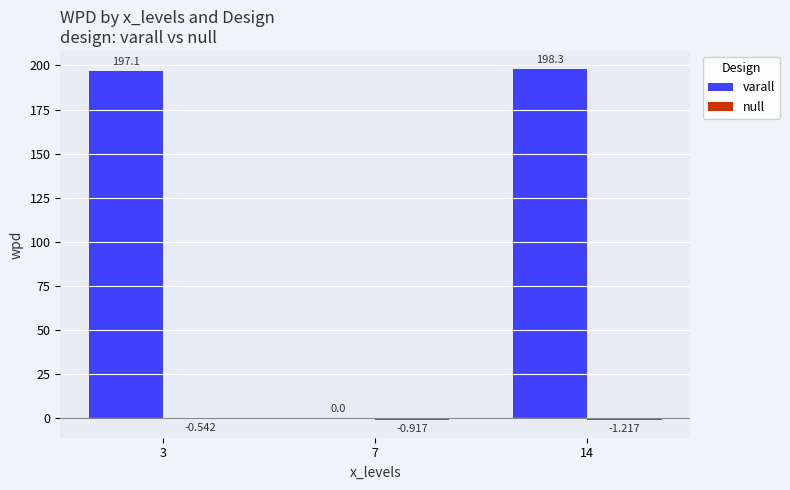

Is it true that varall equals 77.9 at 3?

False